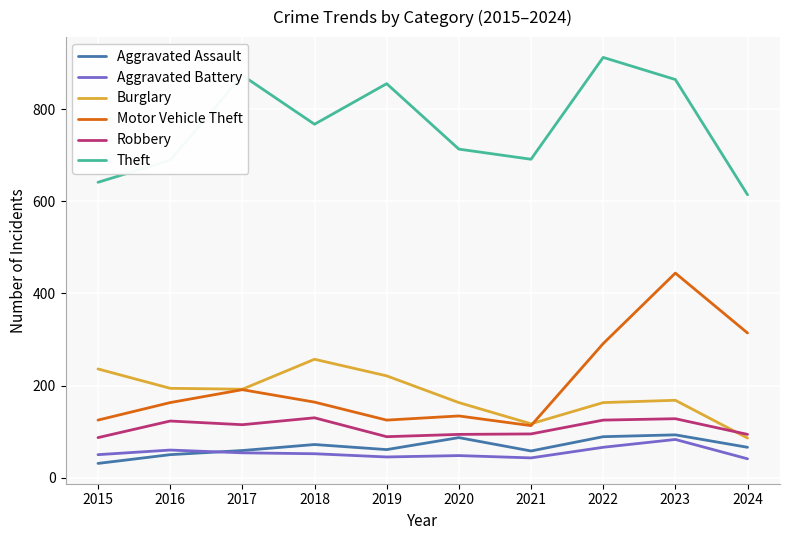

True or false: Robbery has a value of 89 at 2019.

True